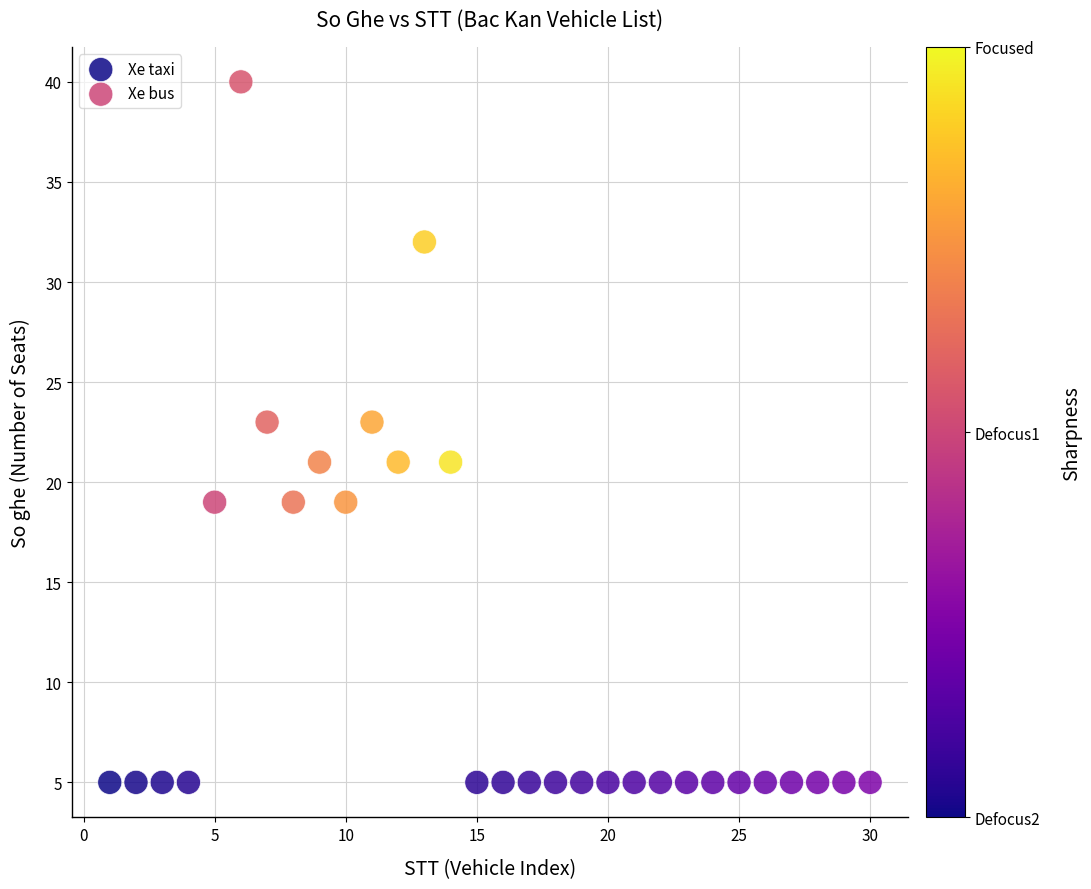

Which series contains the lowest Y value?

Xe taxi